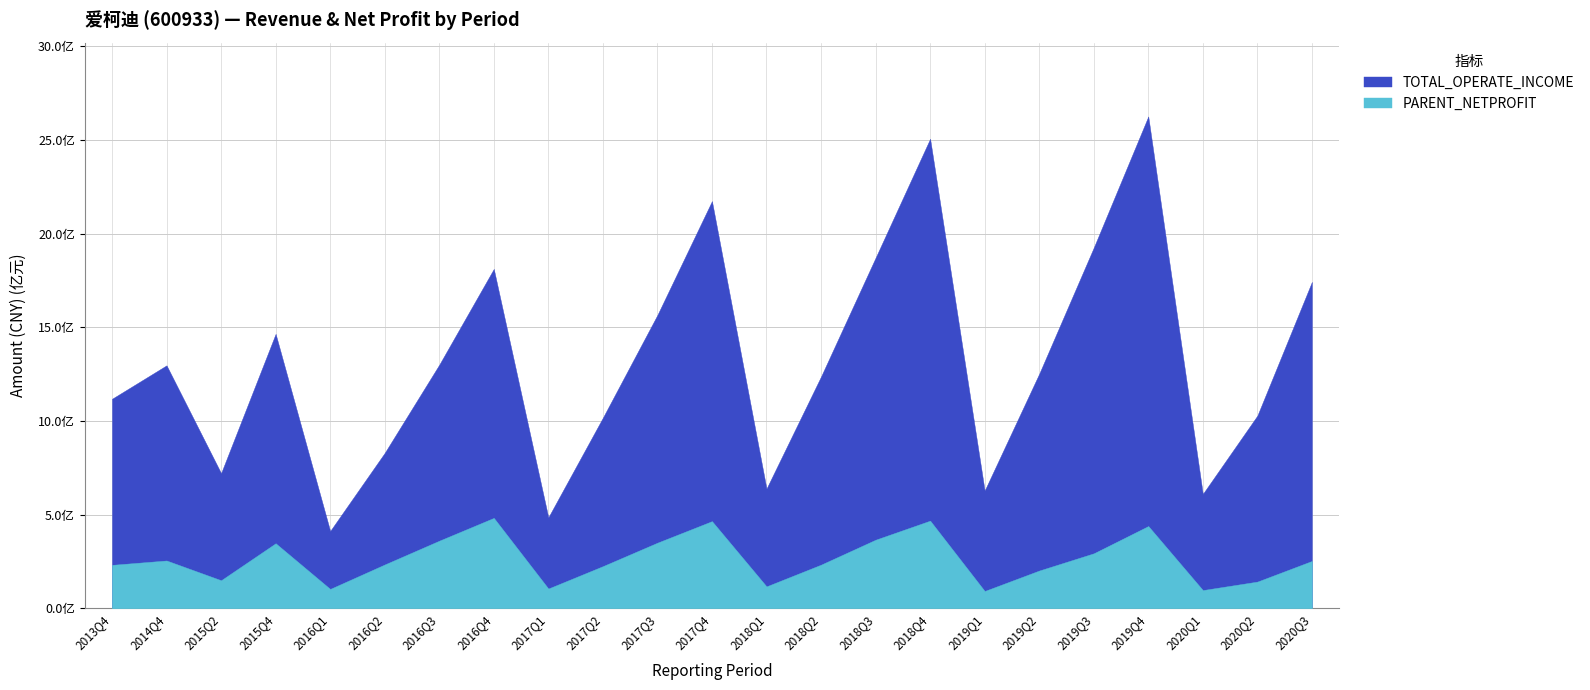

What is the minimum value shown in the chart?

92537722.5